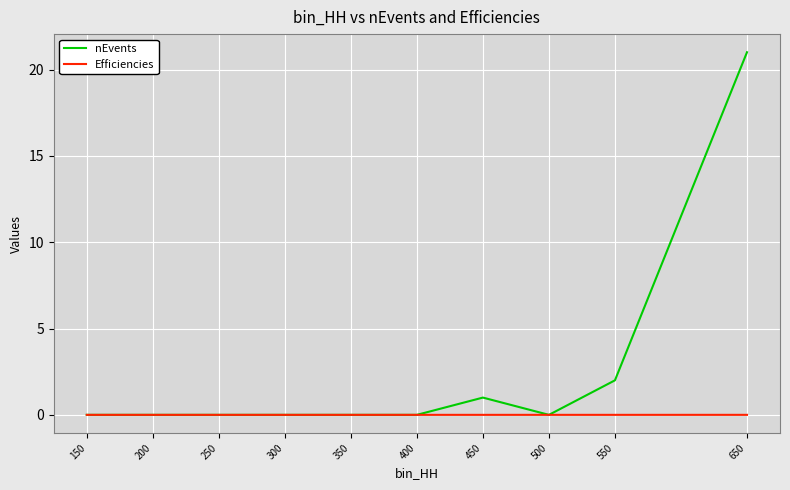

What is the maximum value shown in the chart?

21.0